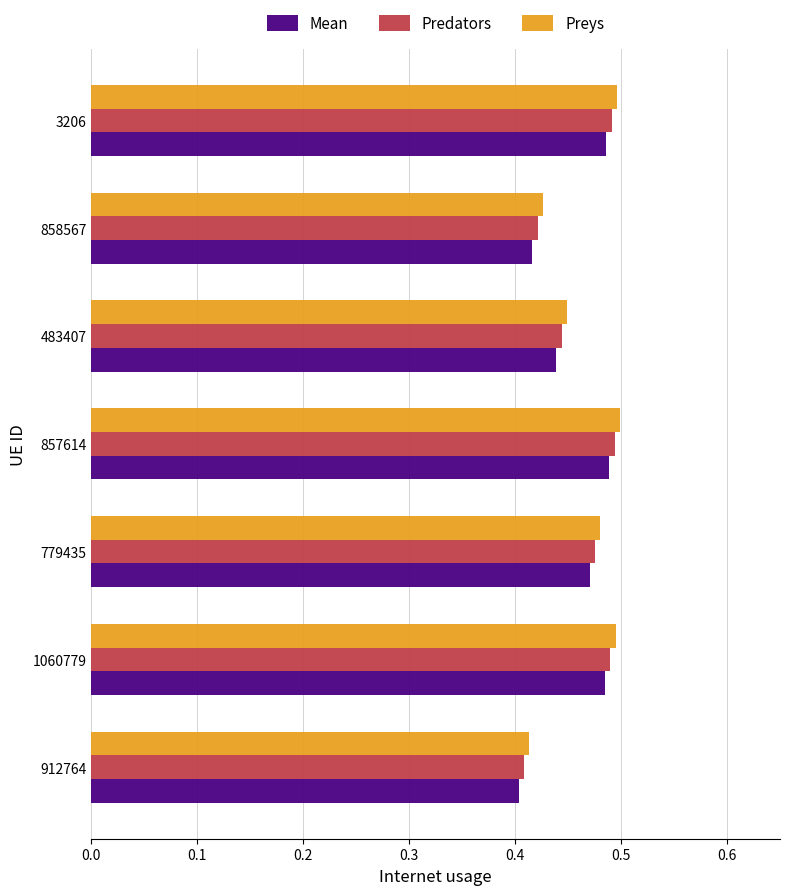

Is it true that Mean equals 0.4 at 912764?

True